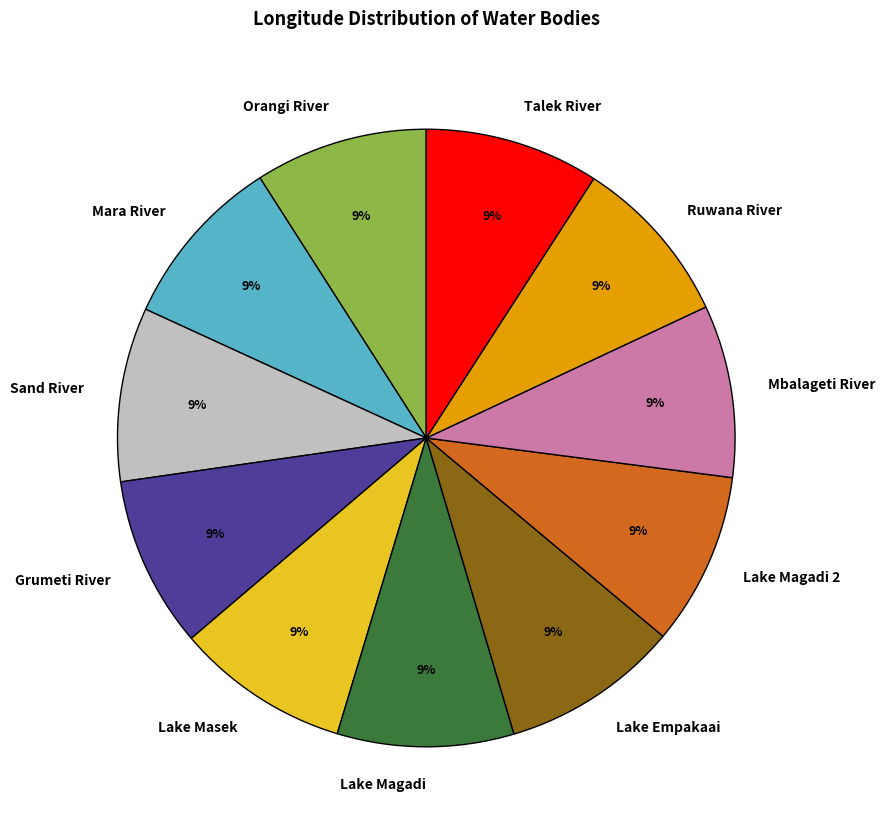

Do Lake Empakaai and Lake Masek together represent more than half of the pie?

No